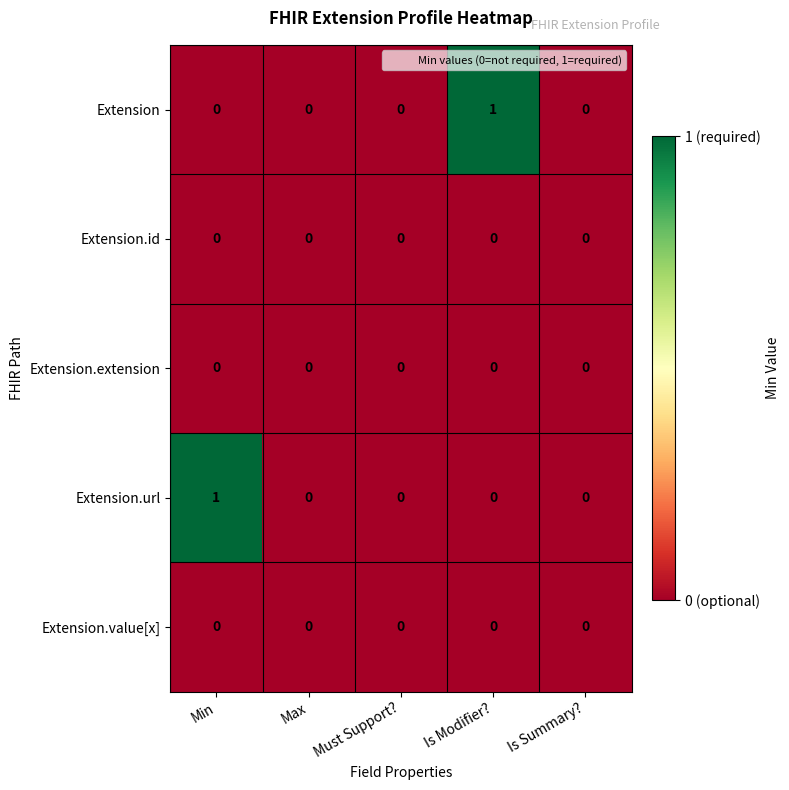

The value of Extension.url at Min is 1. True or false?

True